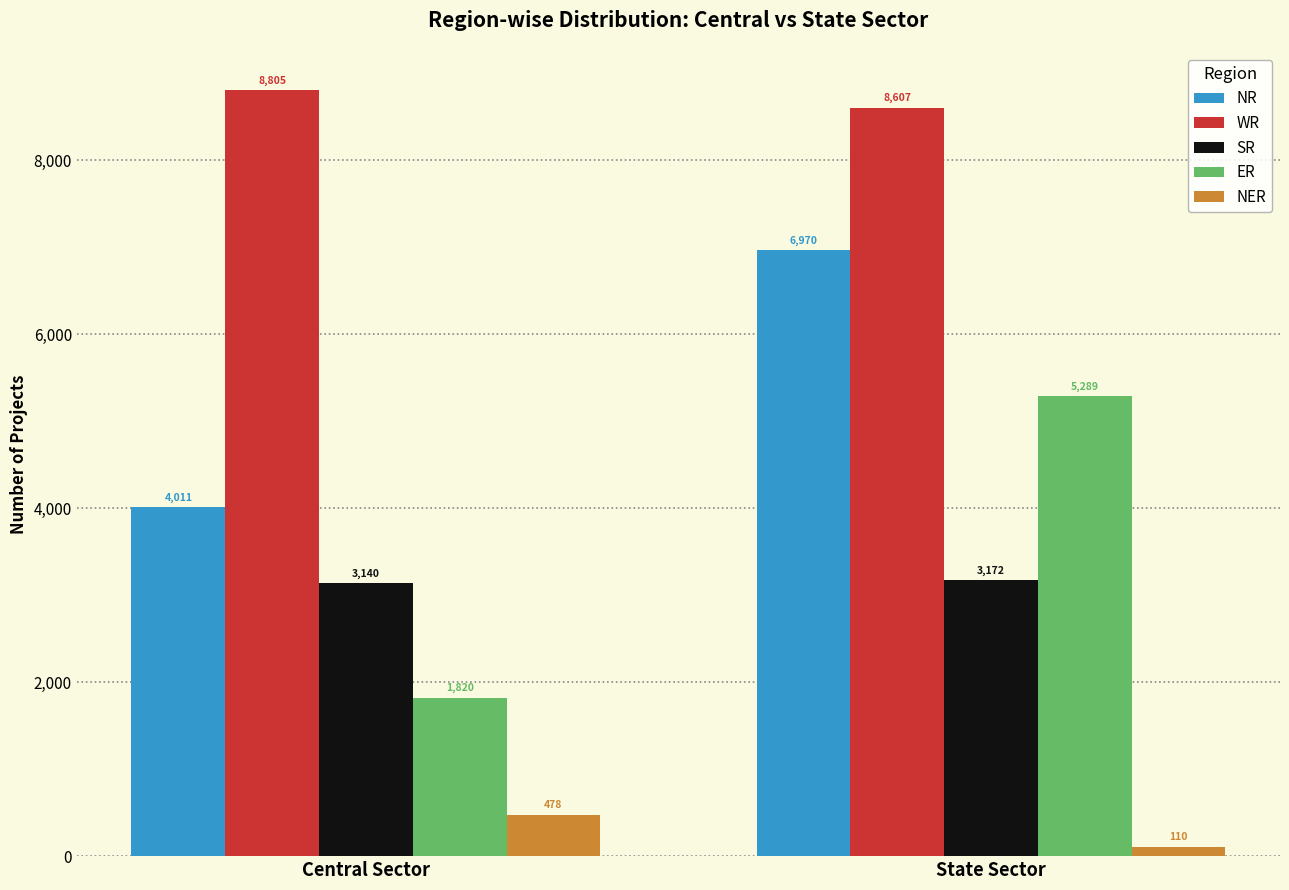

What is the label of the 1st bar from the left?

Central Sector